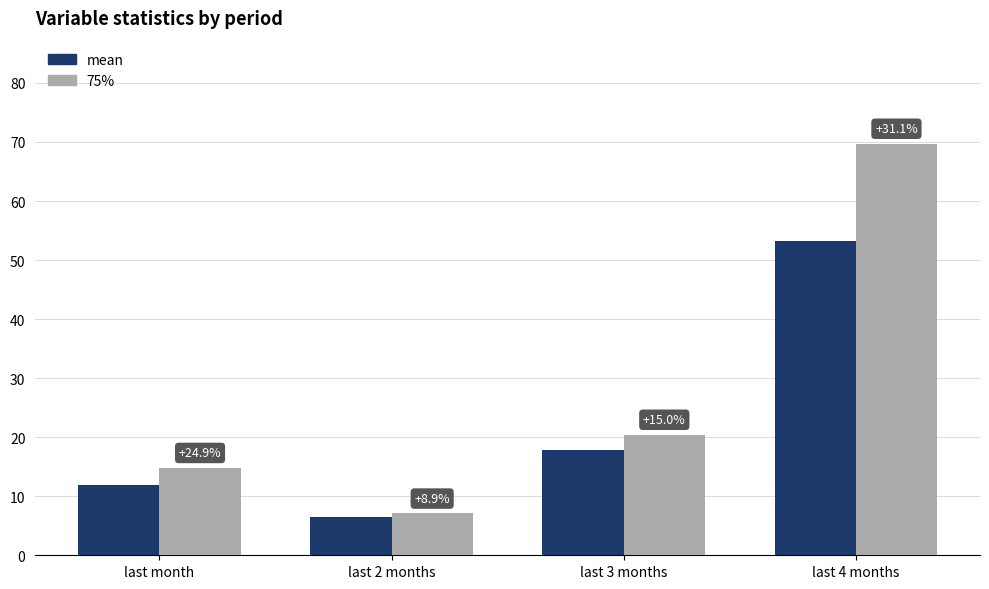

Does the chart contain any negative values?

No